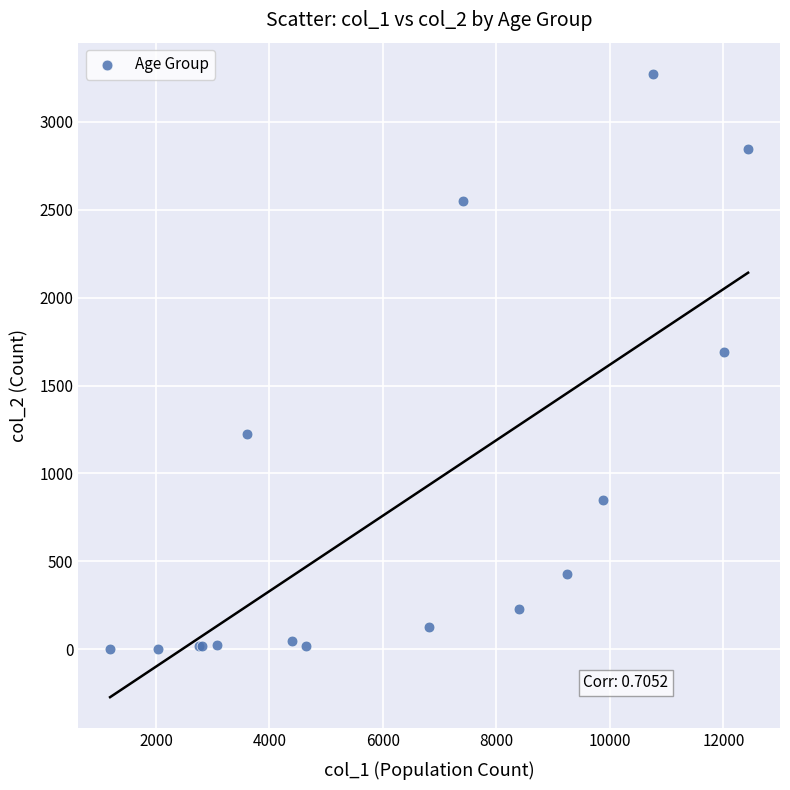

What Y value in the scatter plot is closest to 1638?

1690